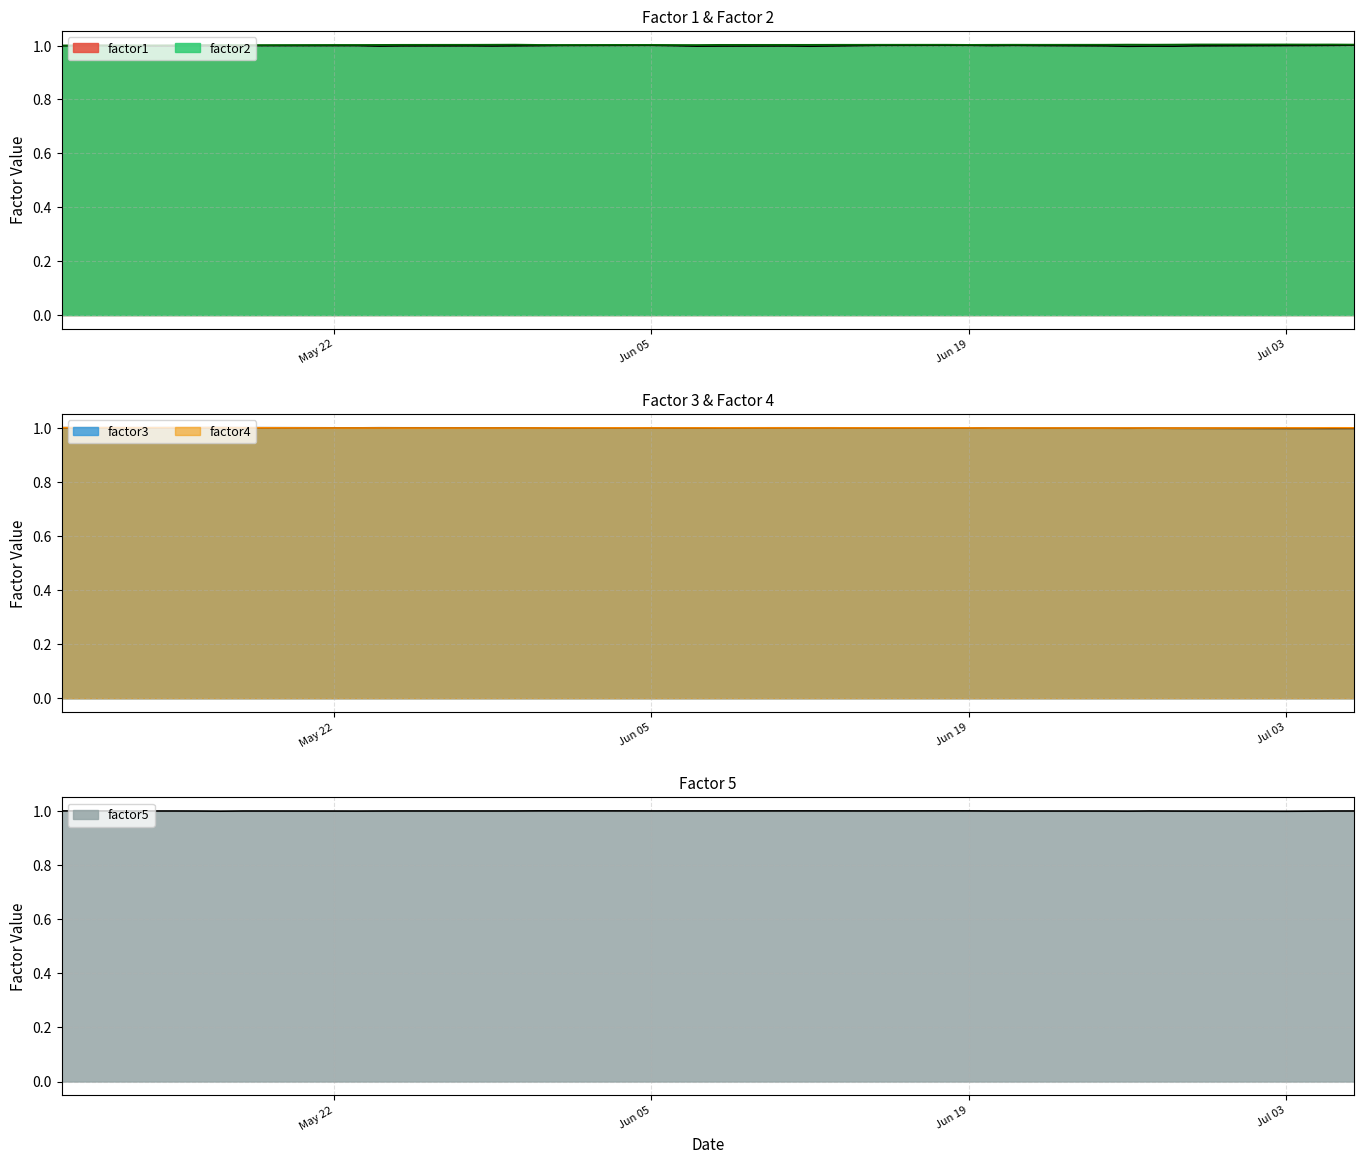

Is it true that factor4 equals 1.0 at 2007-06-25?

True